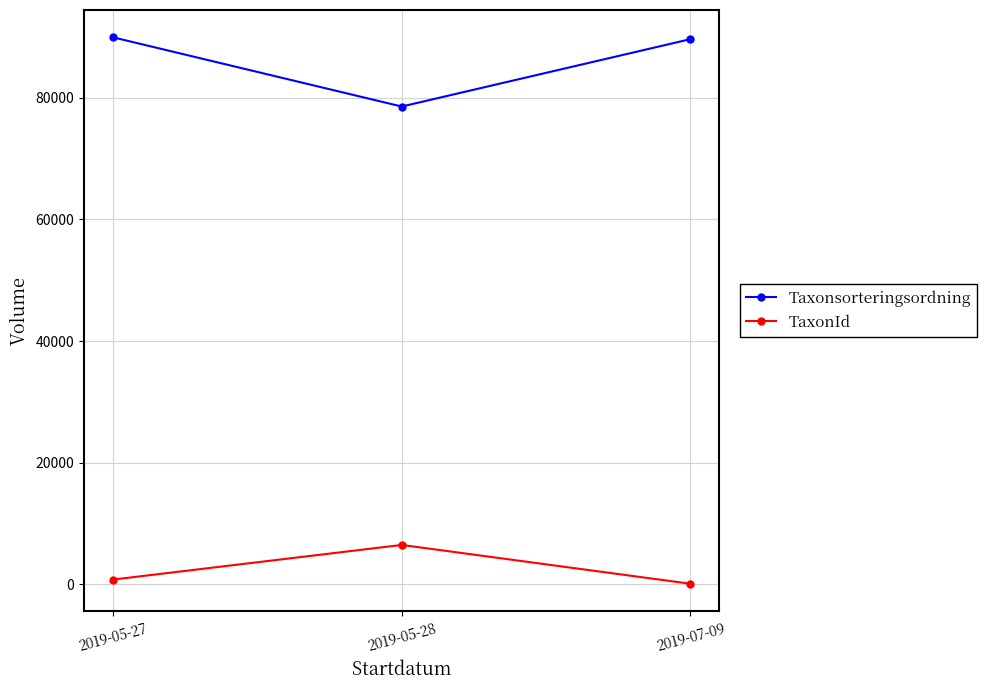

Does the chart have visible grid lines?

Yes